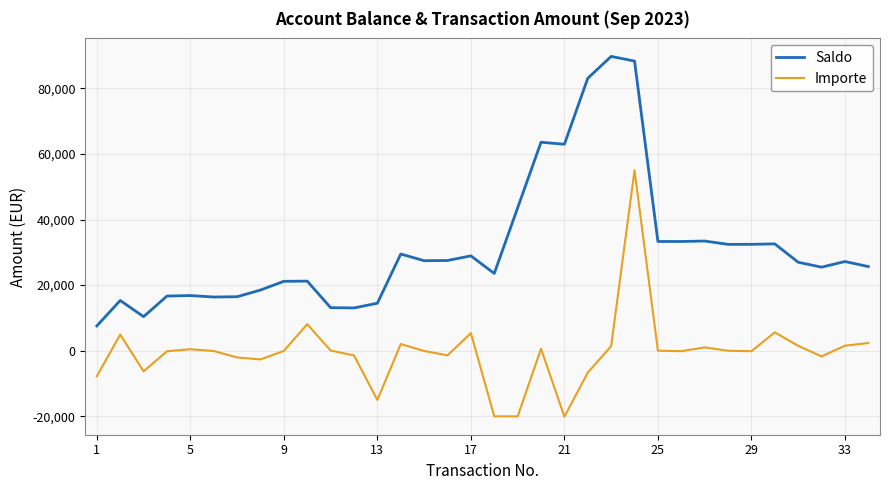

What is the difference between the maximum and minimum values in the Importe series?

75110.9